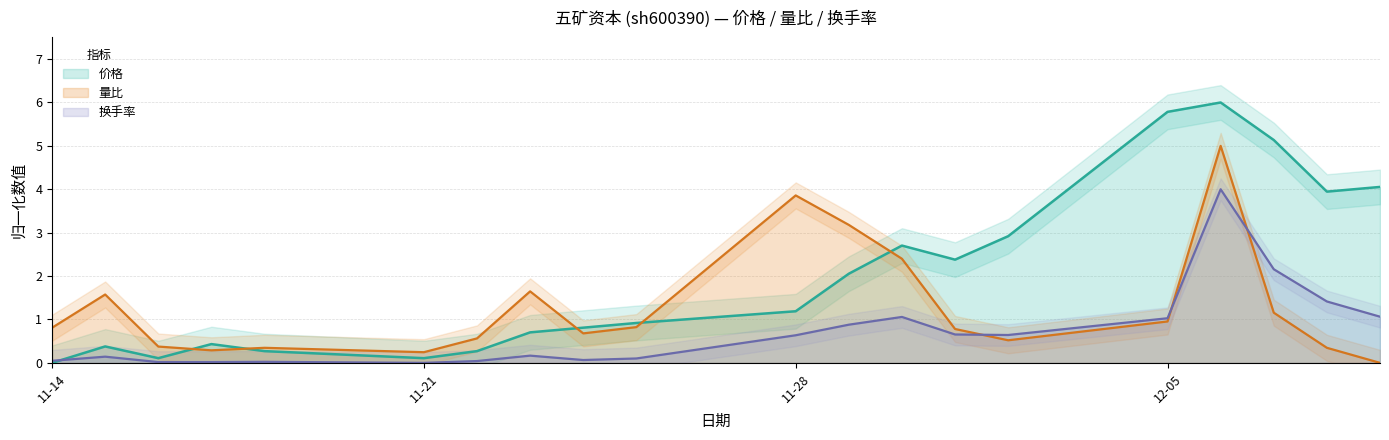

Where is the first local maximum for 价格?

2022-11-15